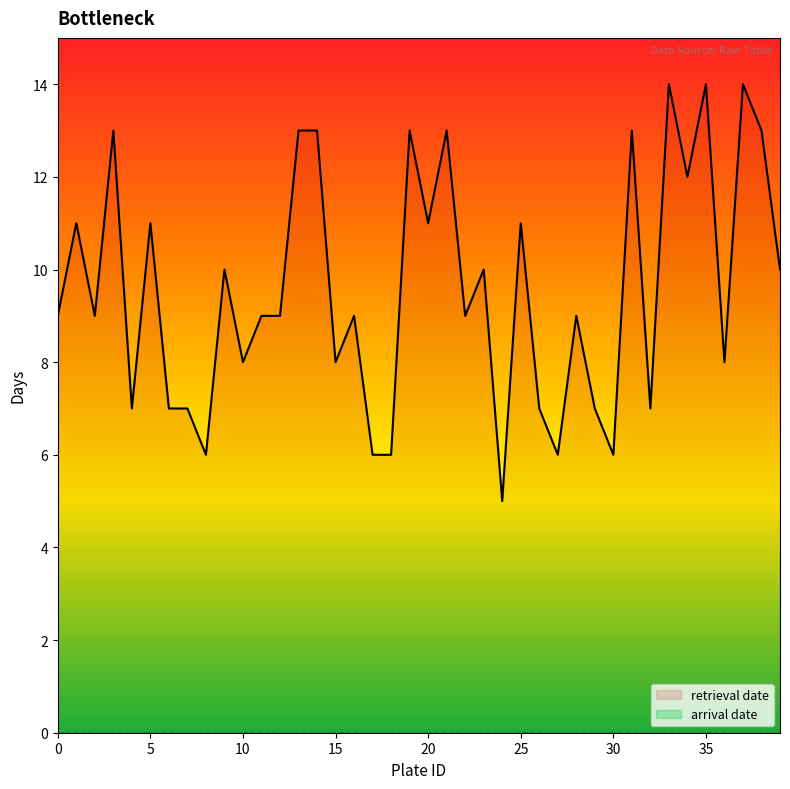

Is it true that the value at 25 is 11?

True